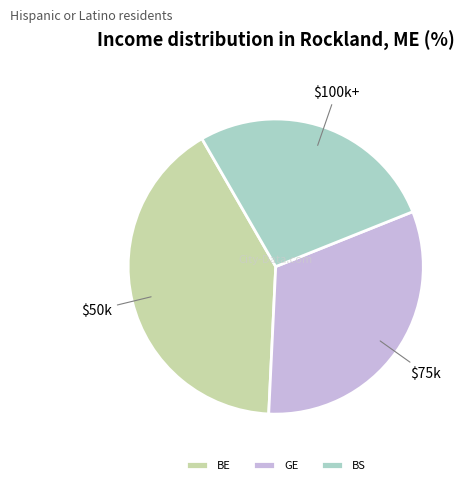

Is it true that BS is 21% of the pie?

False